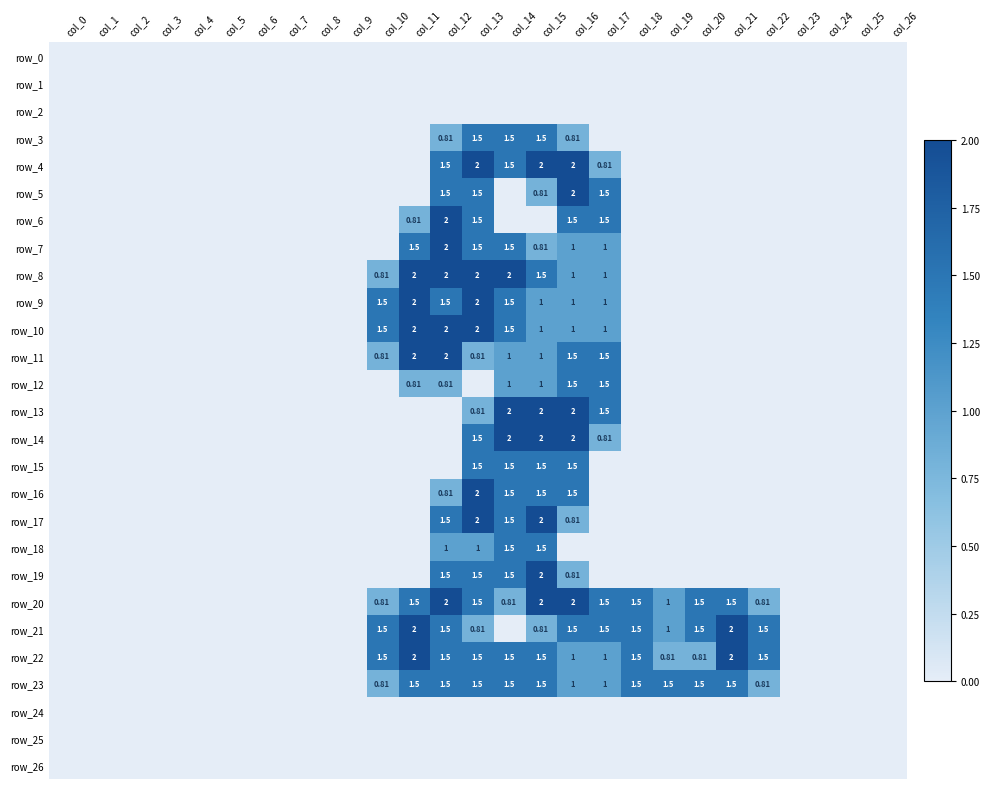

Which category has the lowest value in the row_2 series?

col_0